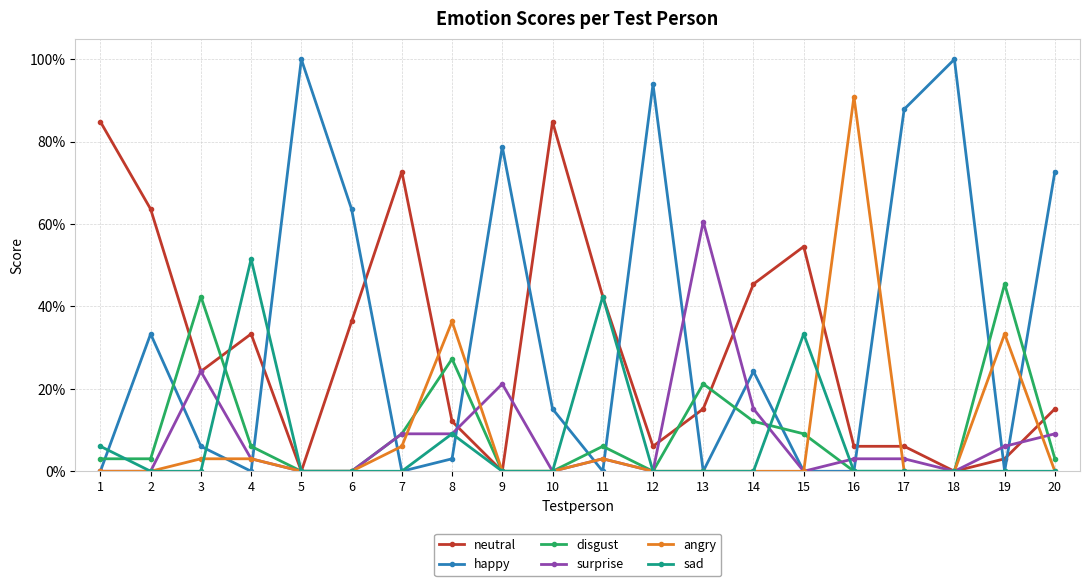

What are all the series names shown in the legend?

neutral, happy, disgust, surprise, angry, sad